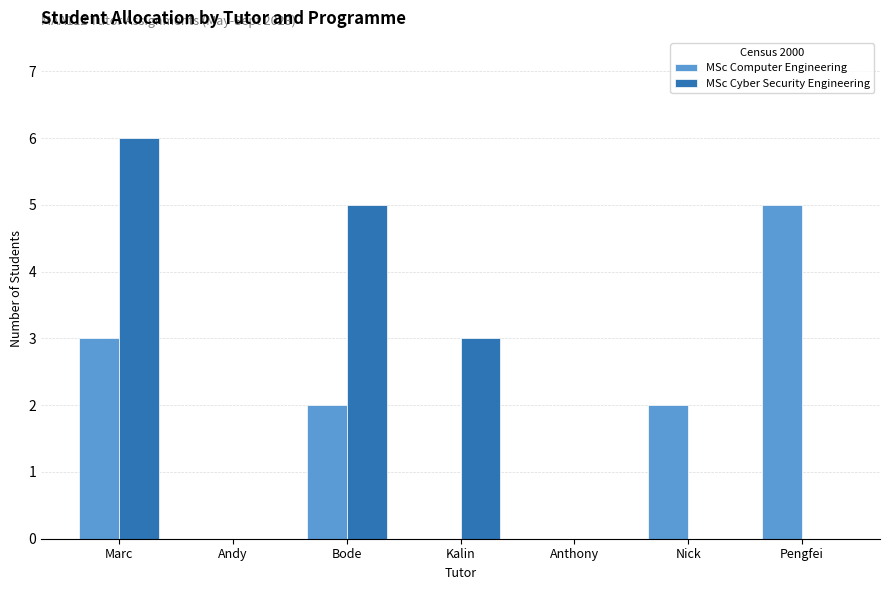

Which series changed the most between Anthony and Nick?

MSc Computer Engineering